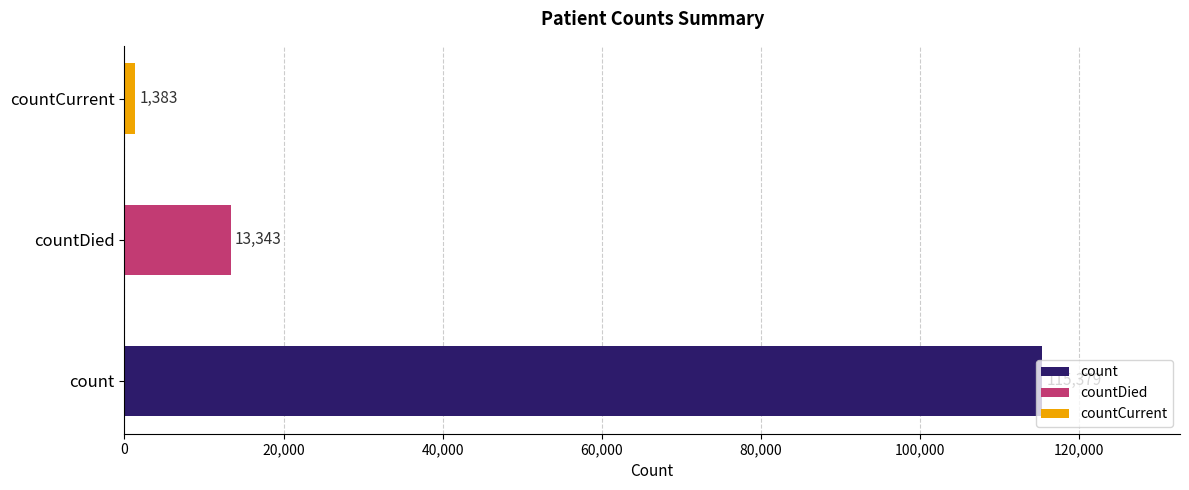

What is the change in value from countDied to countCurrent?

-11960